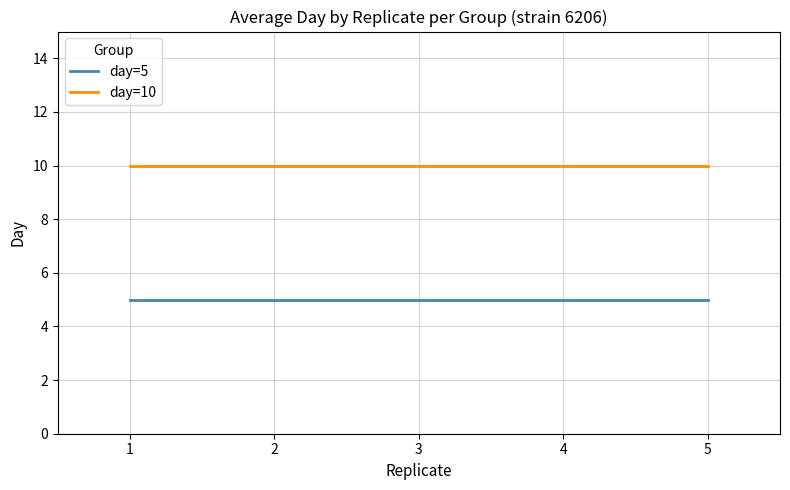

What is the minimum value shown in the chart?

5